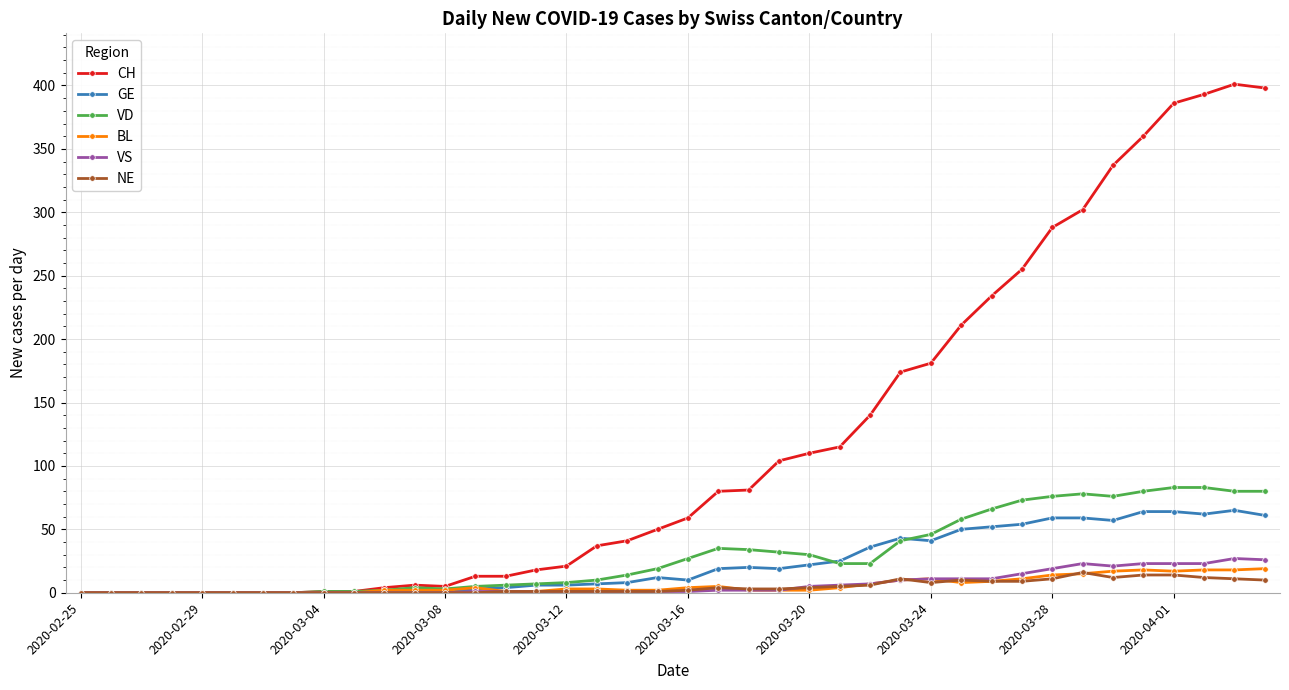

What is the highest value of the BL series?

19